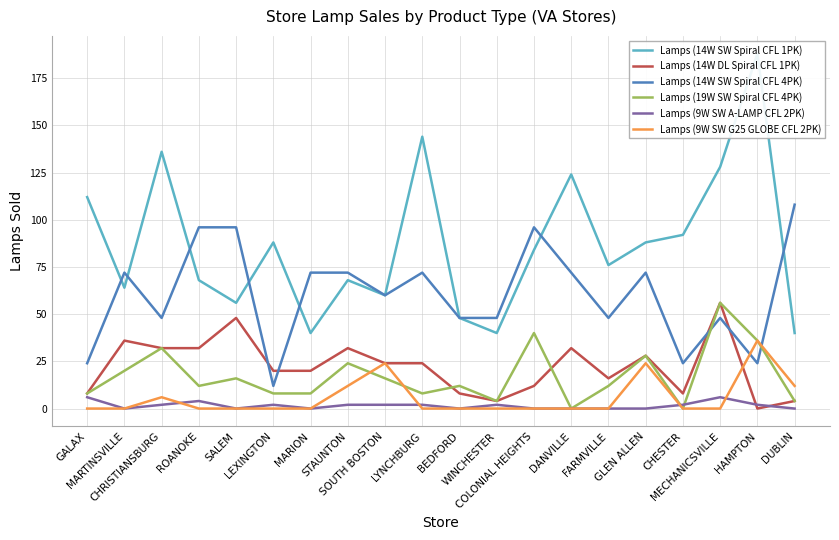

True or false: Lamps (9W SW G25 GLOBE CFL 2PK) and Lamps (19W SW Spiral CFL 4PK) intersect in this chart.

True